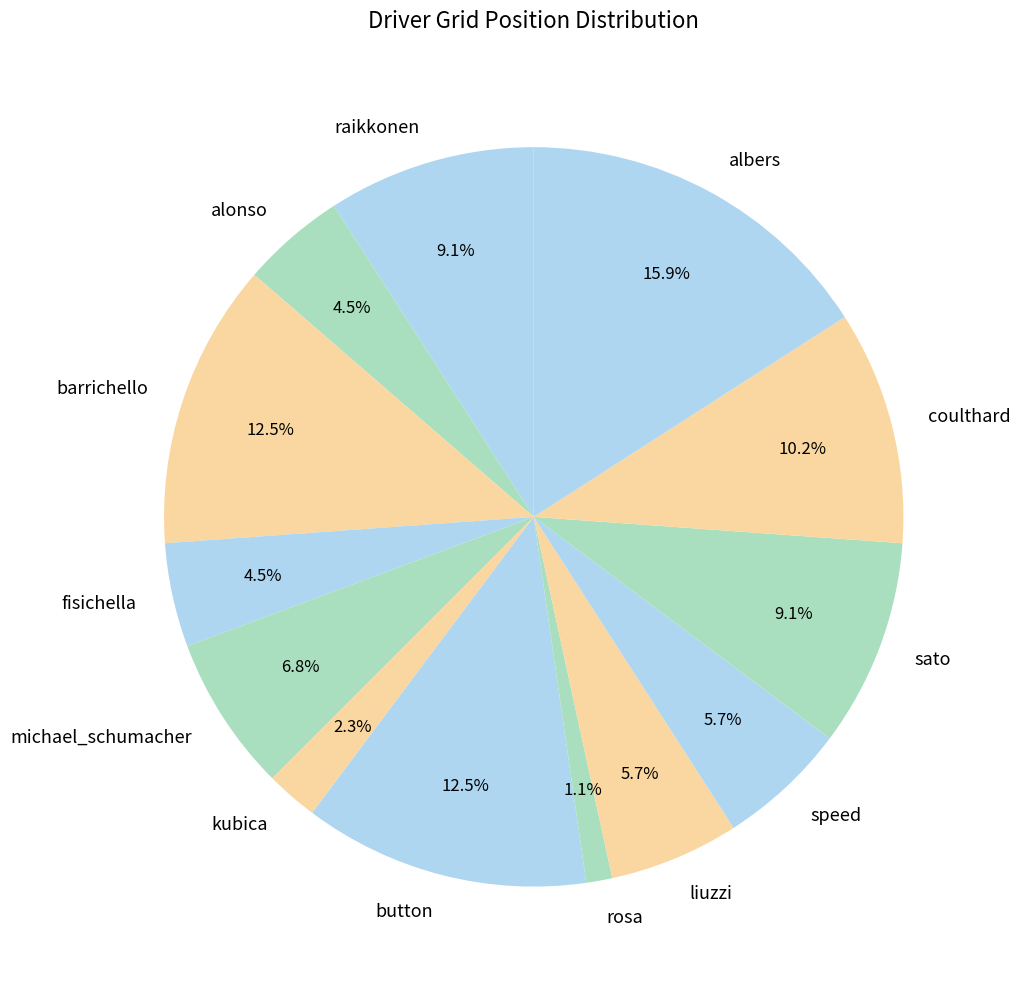

How many segments does this pie chart have?

13